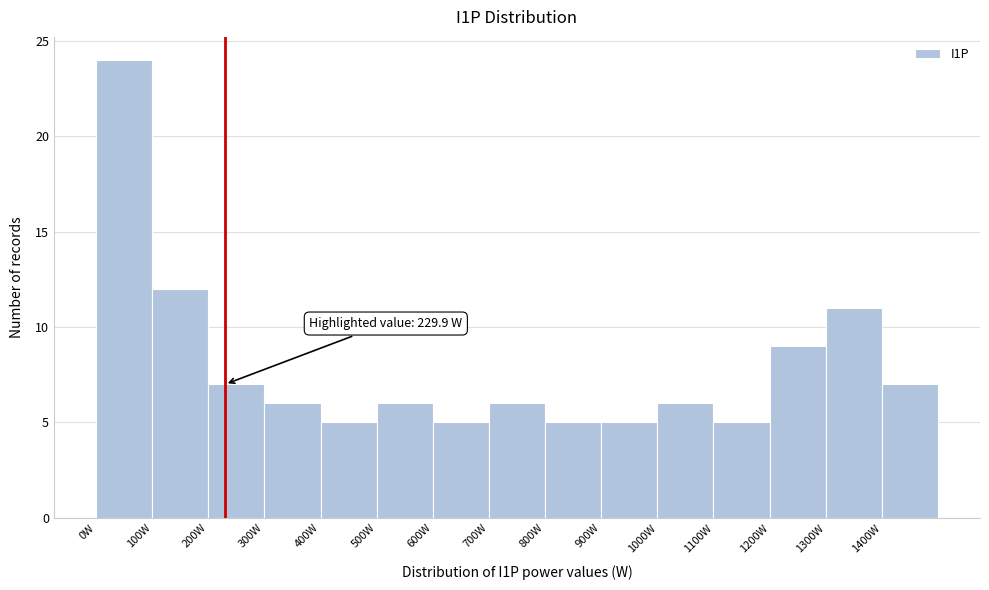

Which range on the x-axis has the tallest bar?

0 to 100